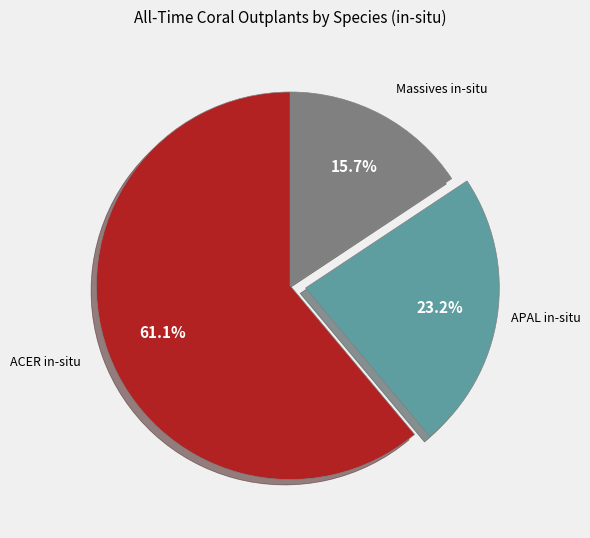

Is there a majority slice in this chart?

Yes